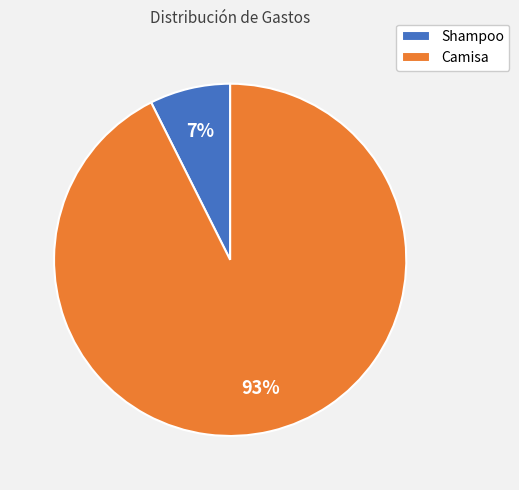

Does Camisa account for over 50% of the chart?

Yes